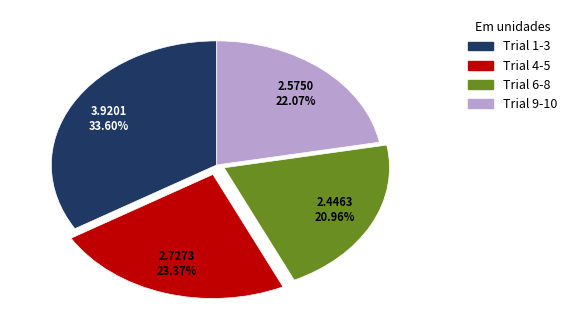

Rank the categories by value from lowest to highest.

Trial 6-8, Trial 9-10, Trial 4-5, Trial 1-3